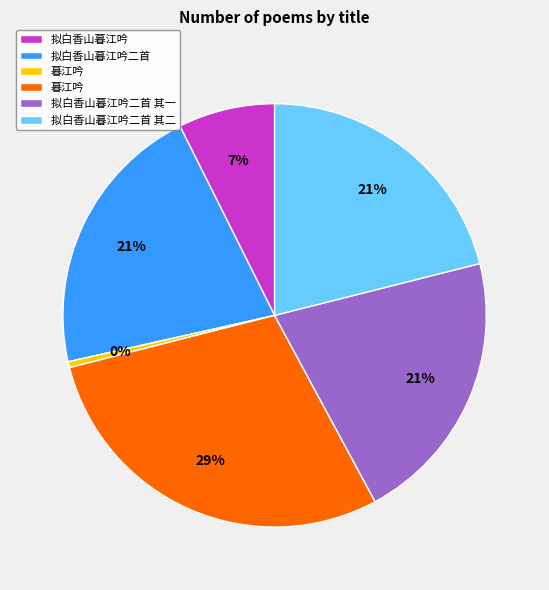

To the nearest percent, what is the average slice percentage?

17%